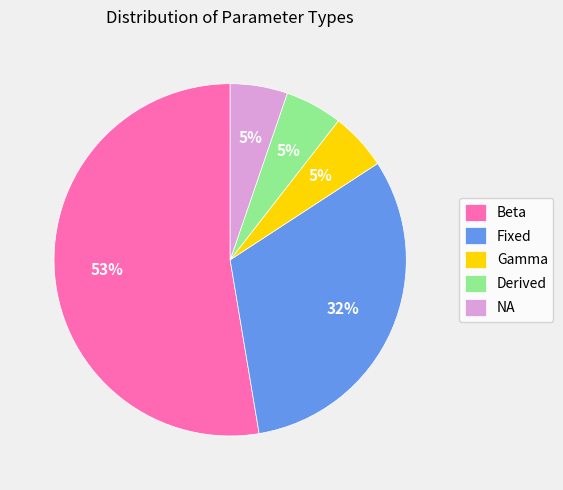

Is it true that Fixed is 40% of the pie?

False